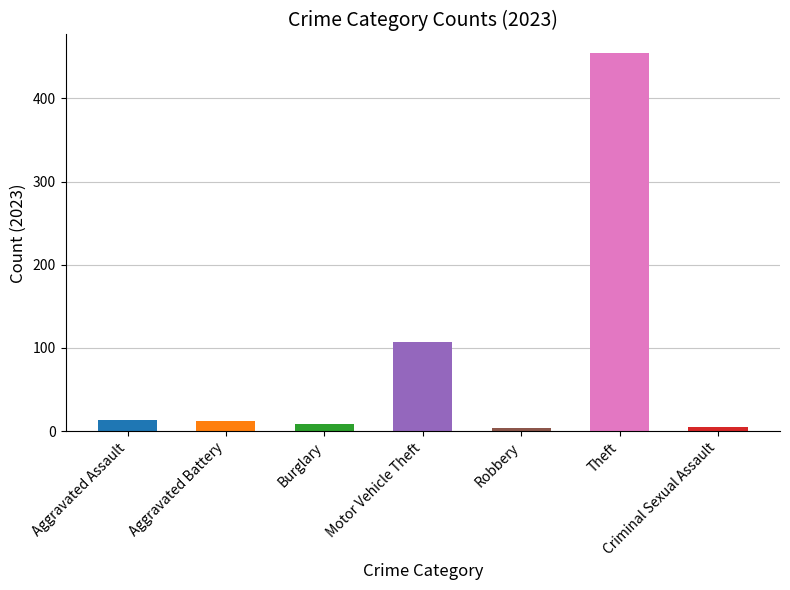

What is the smallest value displayed?

4